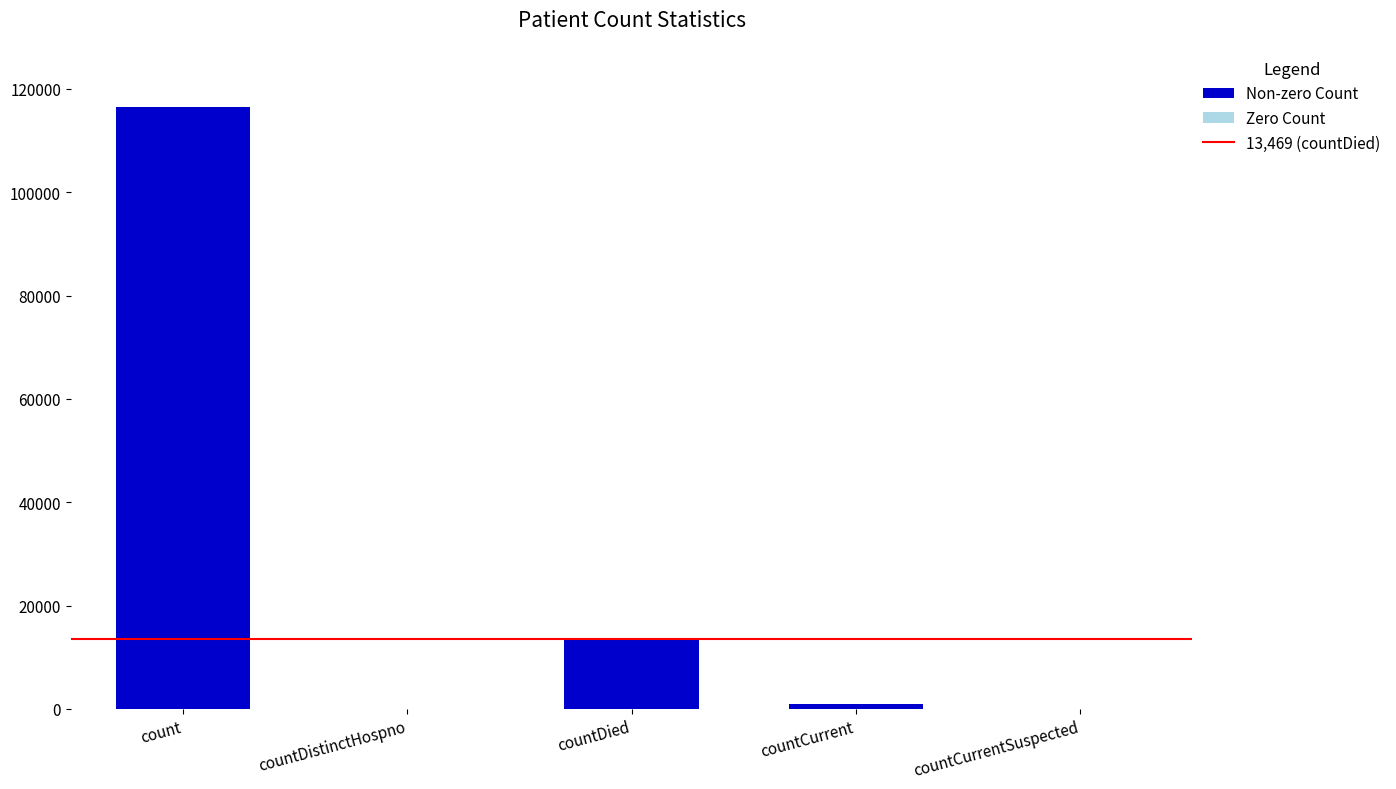

At which category does the chart reach its peak across all series?

count